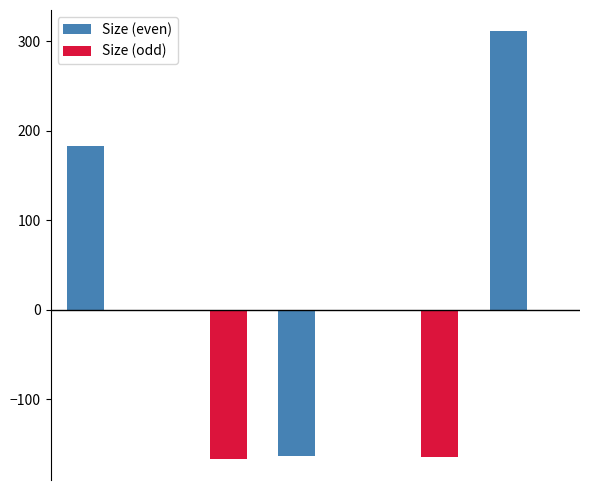

What is the sum of all Size (odd) values?

-331.0